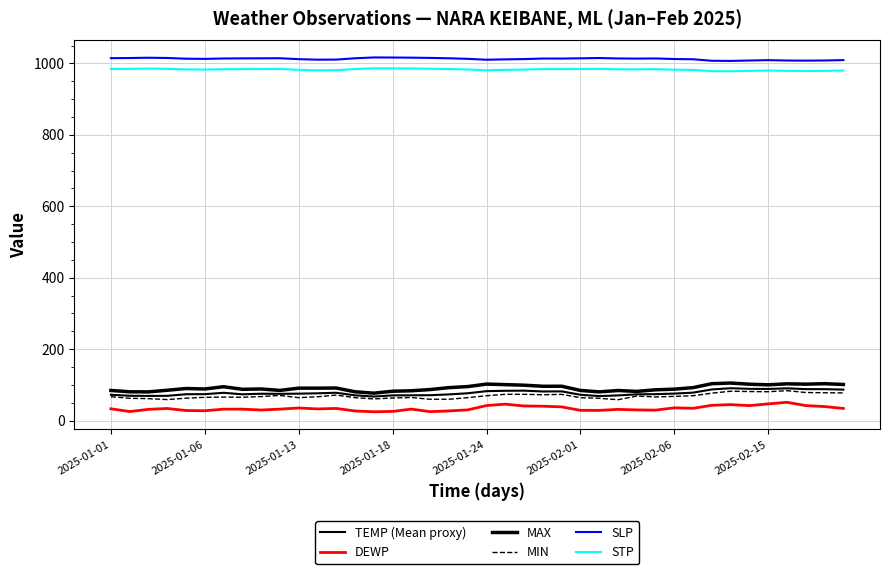

What is the sum of all DEWP values?

1375.4